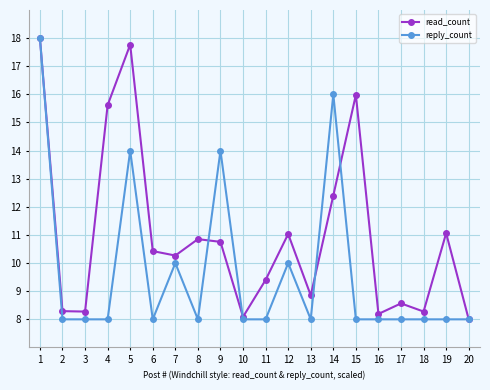

What is the value of the read_count point at the 6th from the left?

10.4